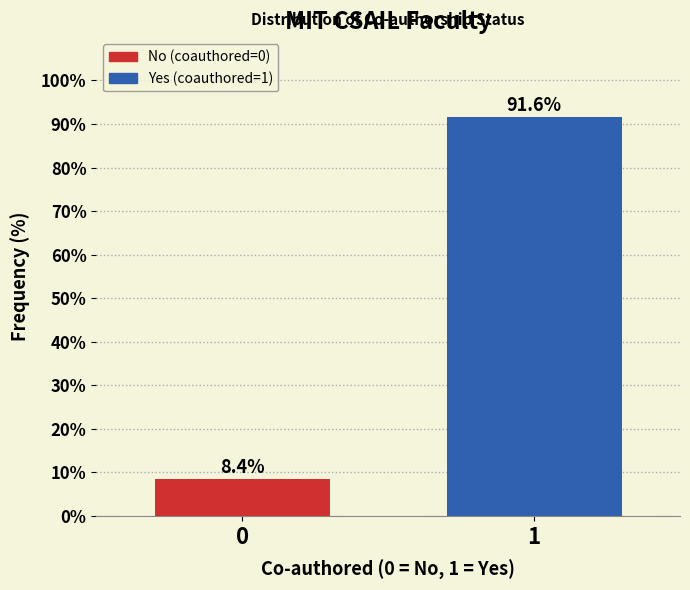

Reading right to left, what are all the values shown in this chart?

1=91.6	0=8.4